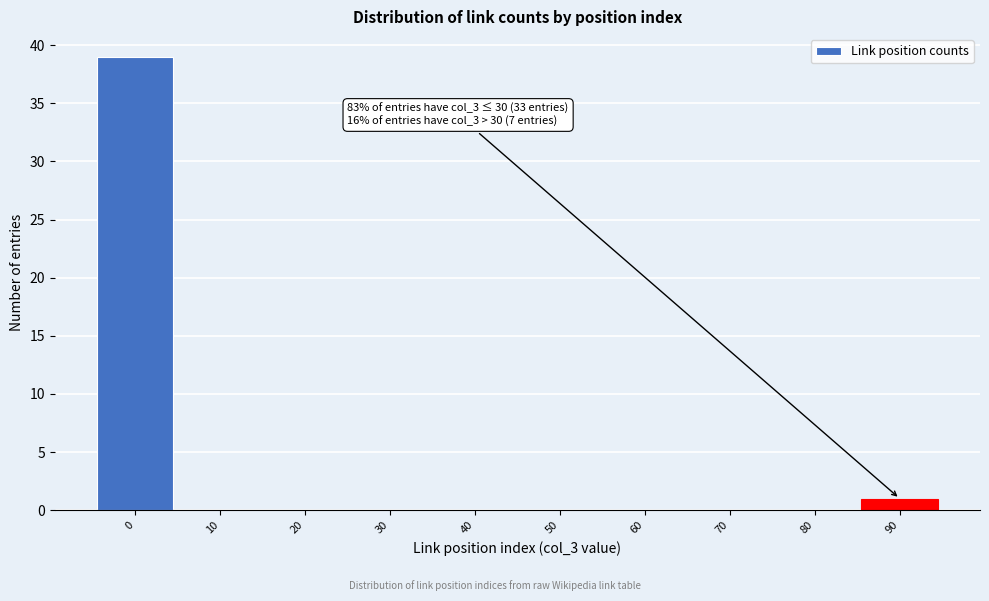

Reading left to right, what are all the values shown in this chart?

0=39	10=0	20=0	30=0	40=0	50=0	60=0	70=0	80=0	90=1